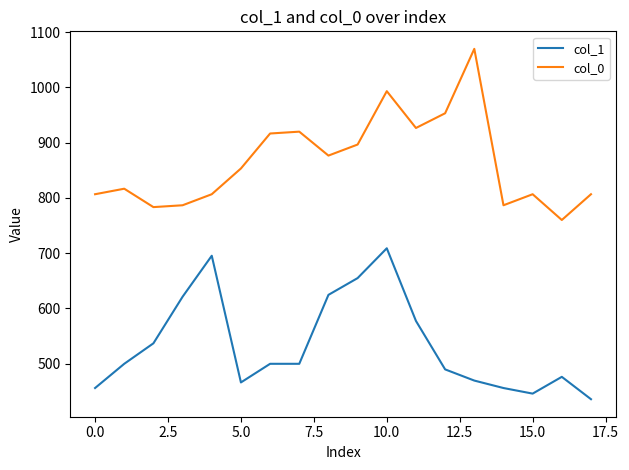

What is the difference between the maximum and minimum values in the col_0 series?

310.0